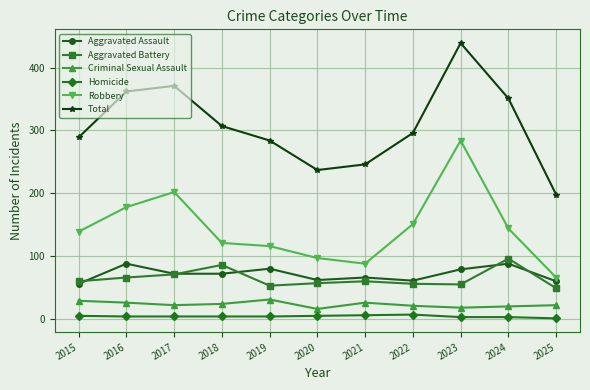

What is the minimum value for Robbery?

66